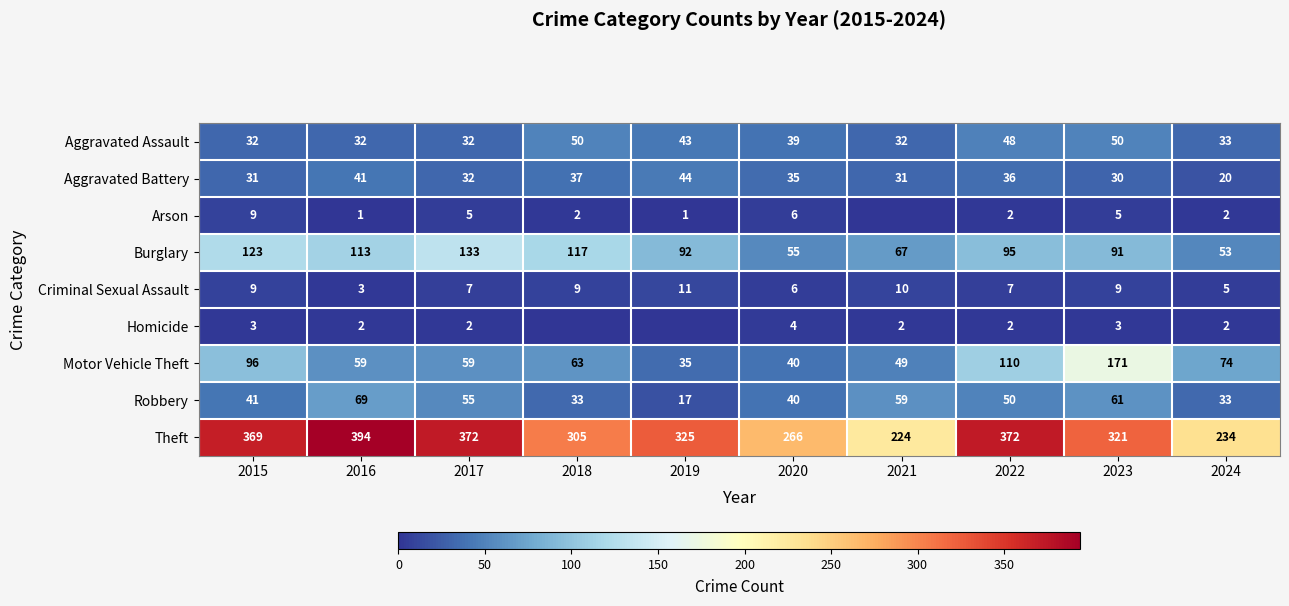

What is the sum of all Theft values?

3182